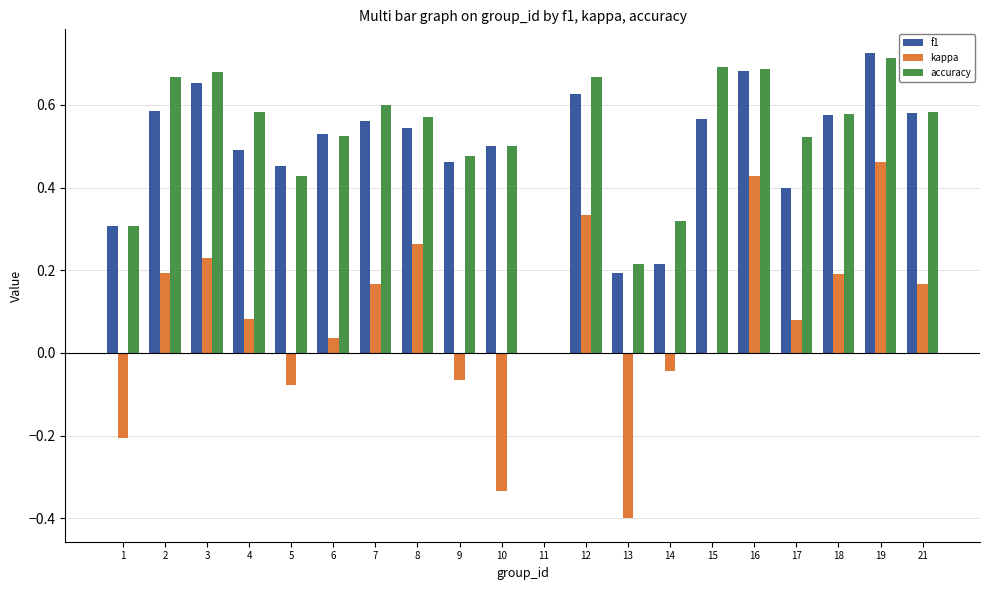

What is the sum of all accuracy values?

10.3